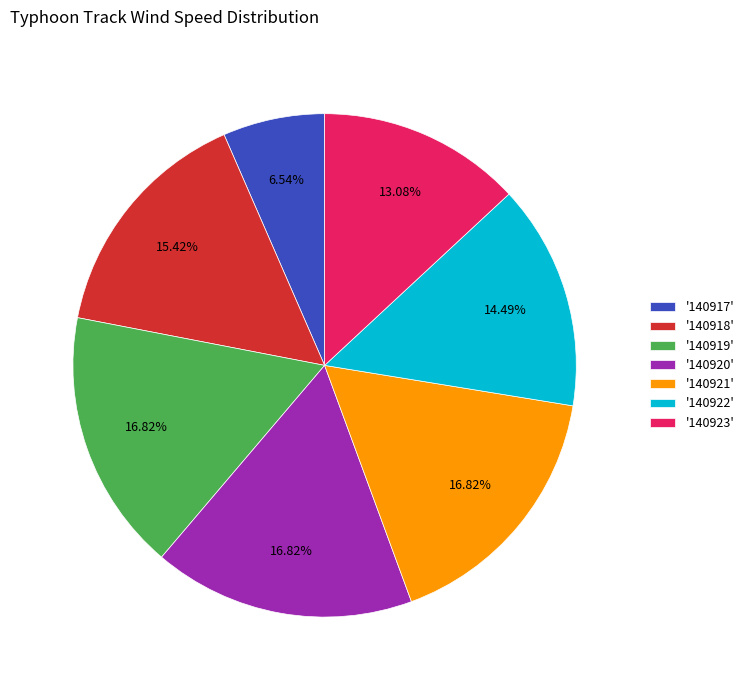

Between '140919' and '140923', which is larger?

'140919'